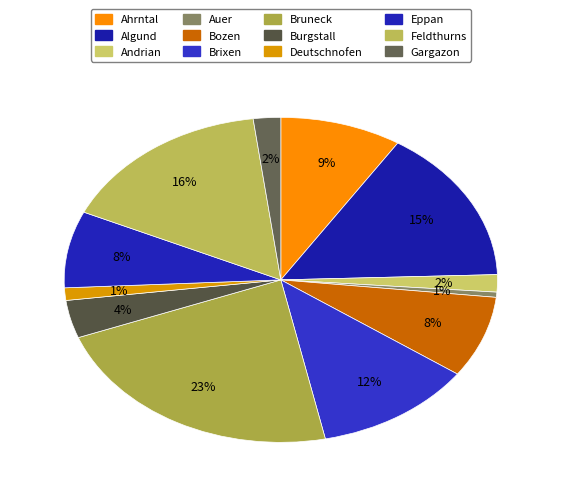

Count the number of slices in the pie.

12